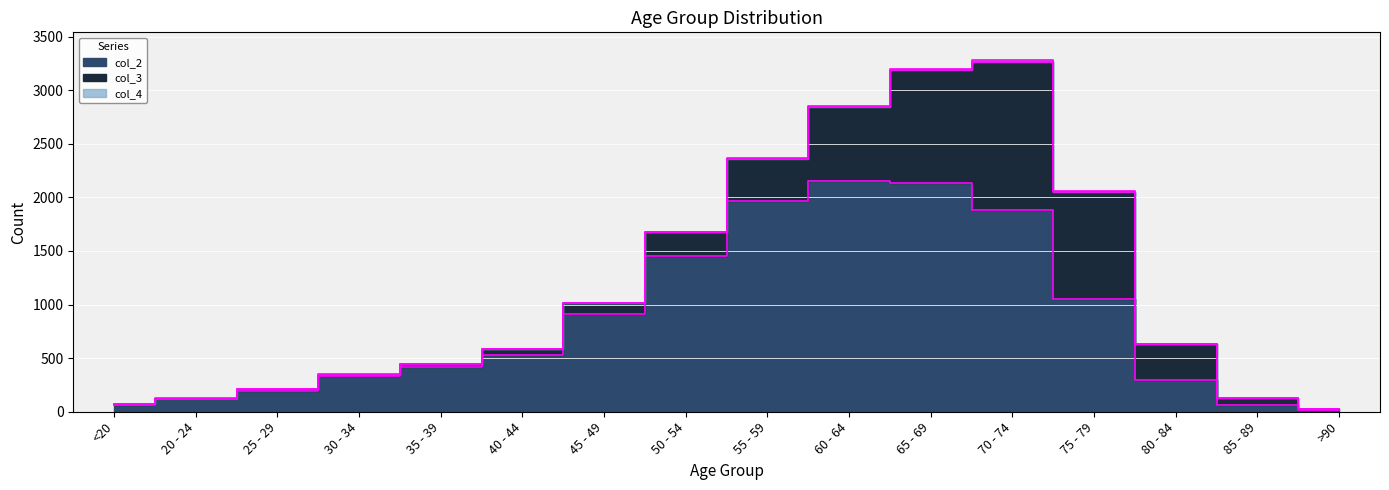

What is the label of the 12th point from the left?

70 - 74